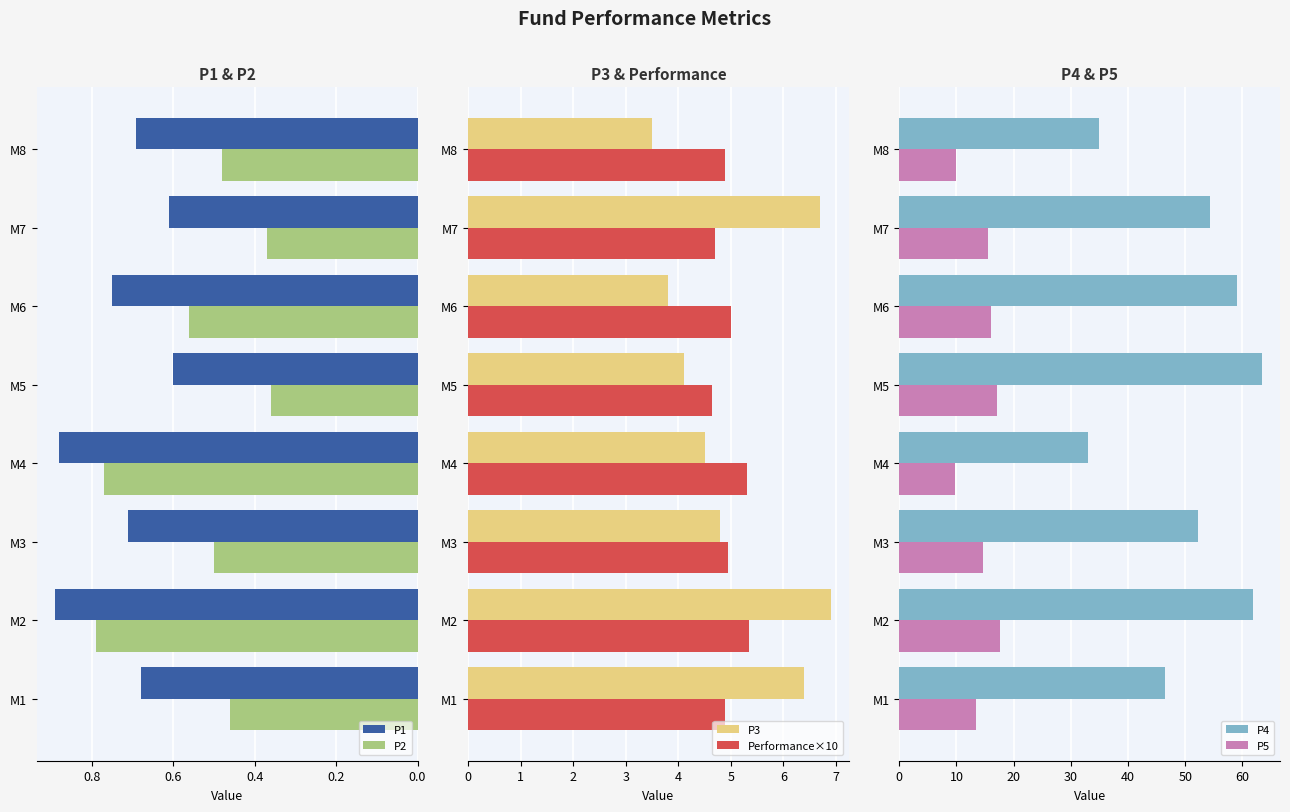

At which label does P3 reach its minimum?

M8